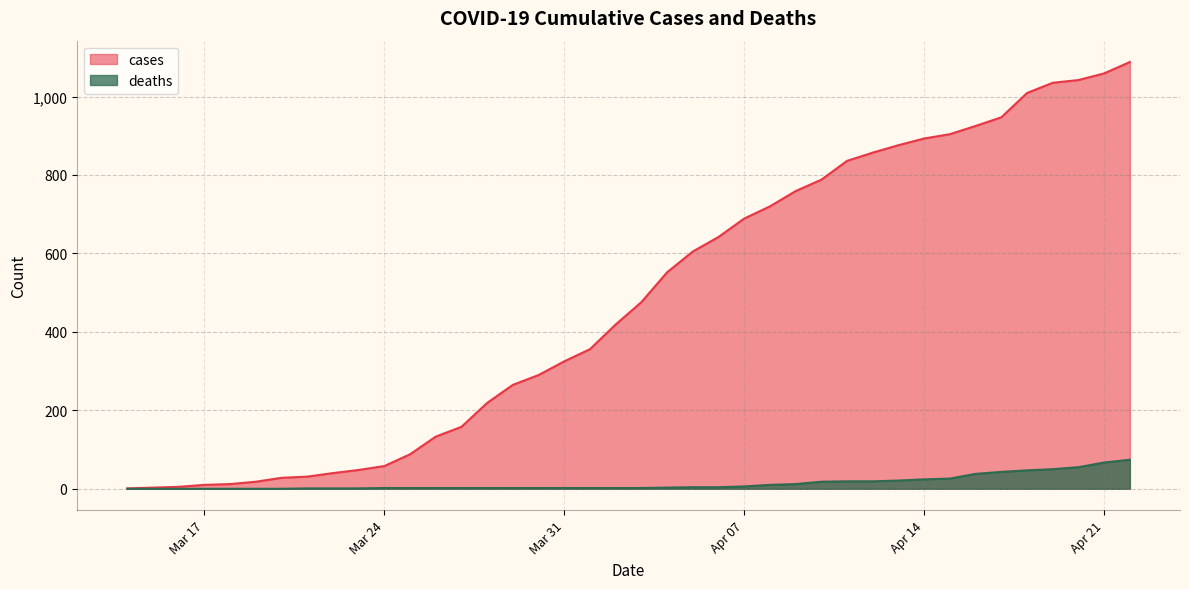

Which series has the widest spread of values?

cases